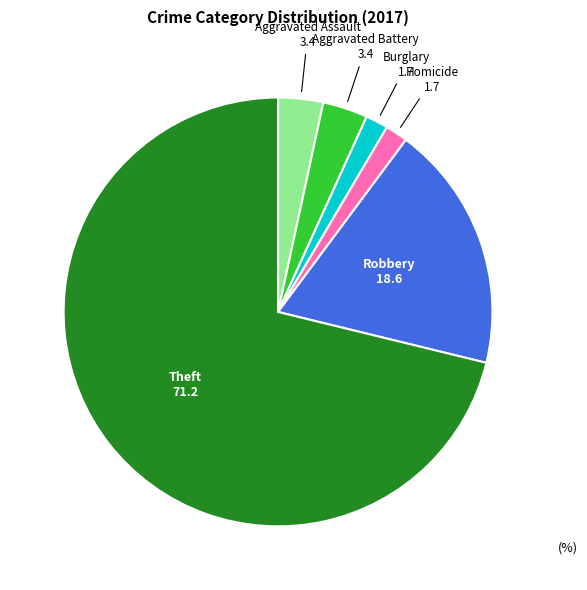

Which category accounts for the majority?

Theft